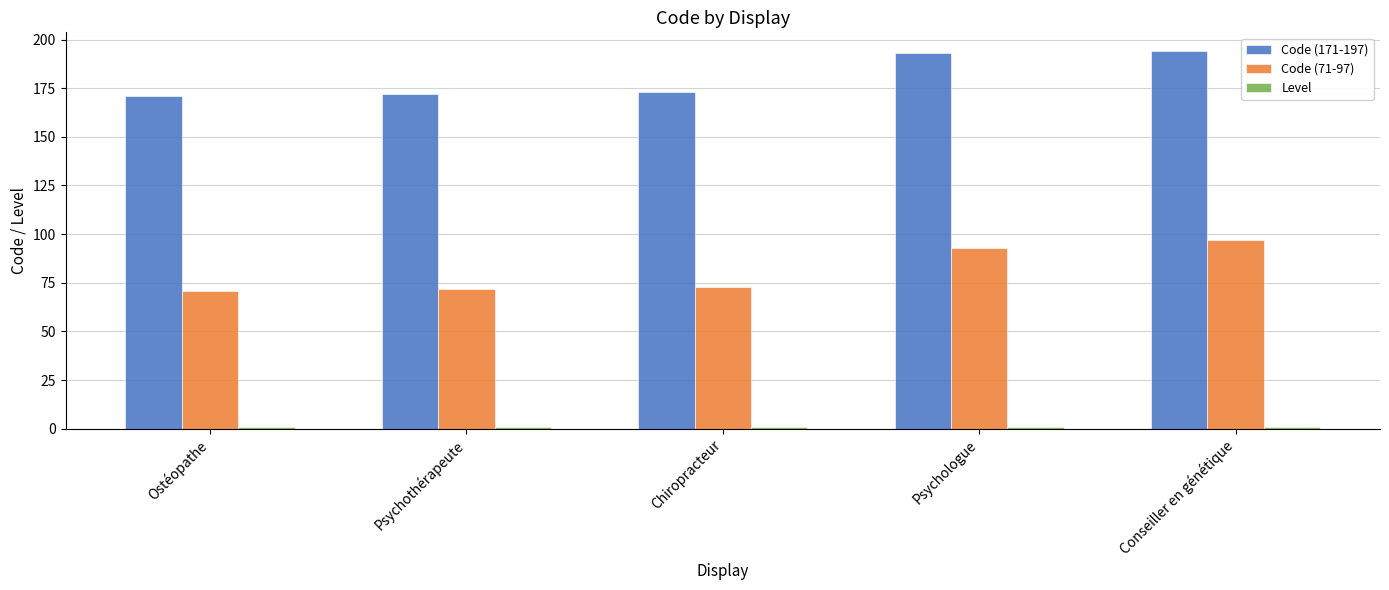

What is the average value of the Code (171-197) series?

181